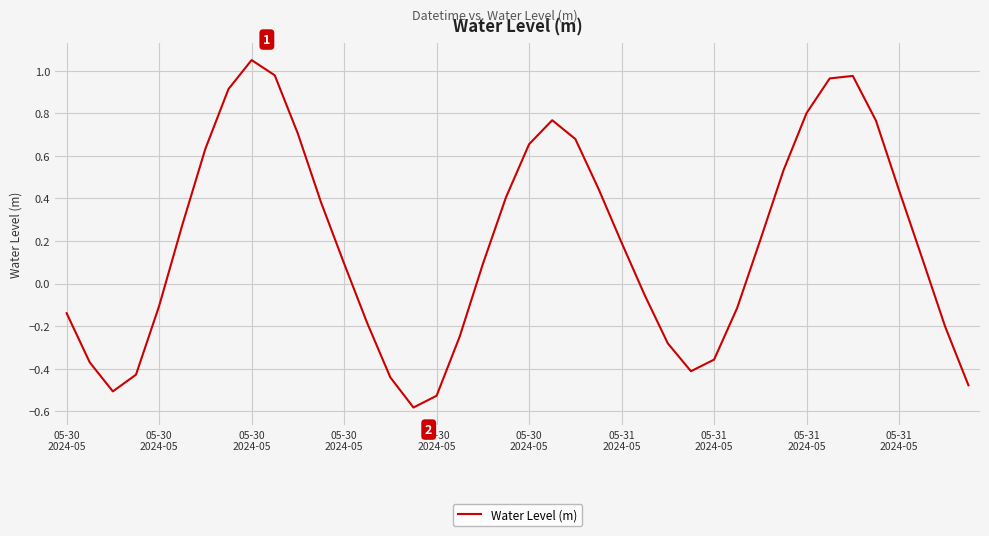

What is the minimum value shown in the chart?

-0.6